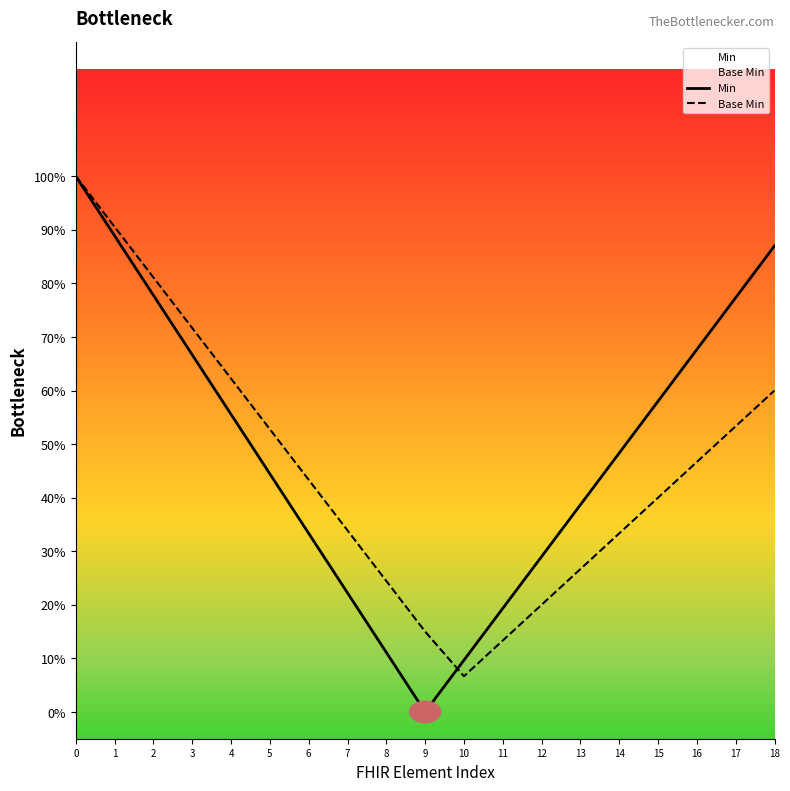

Is it true that Base Min equals 0.3 at 2?

False